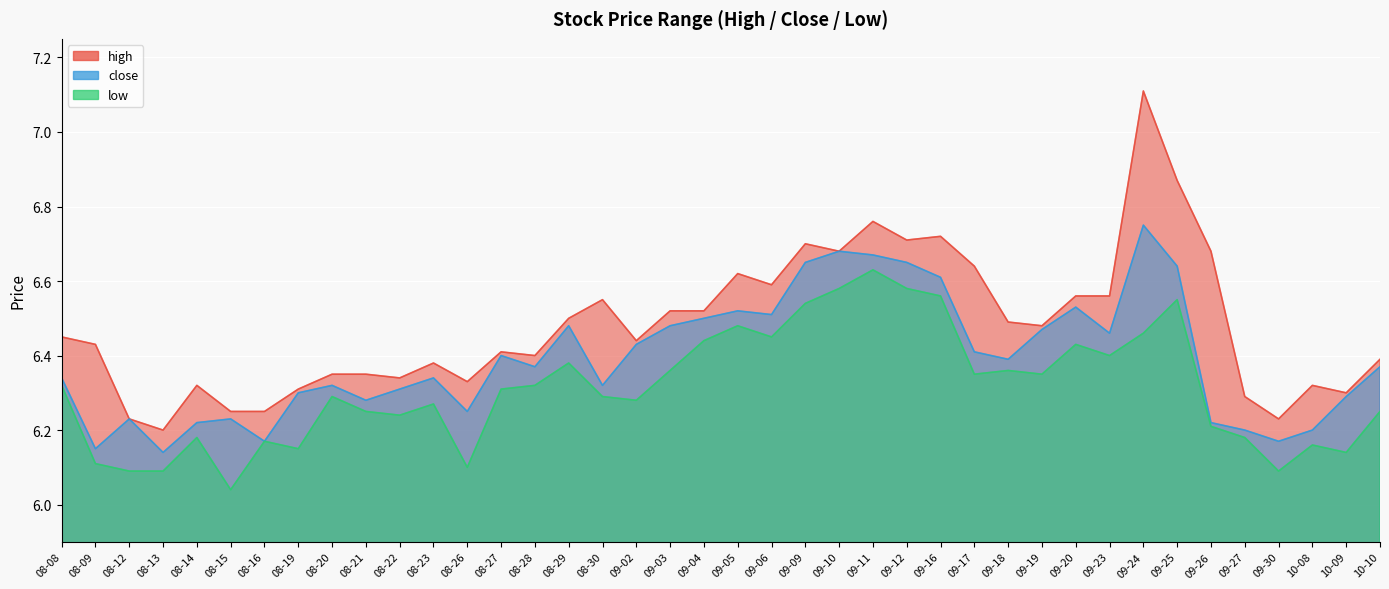

What is the total value across all series at 09-26?

19.1